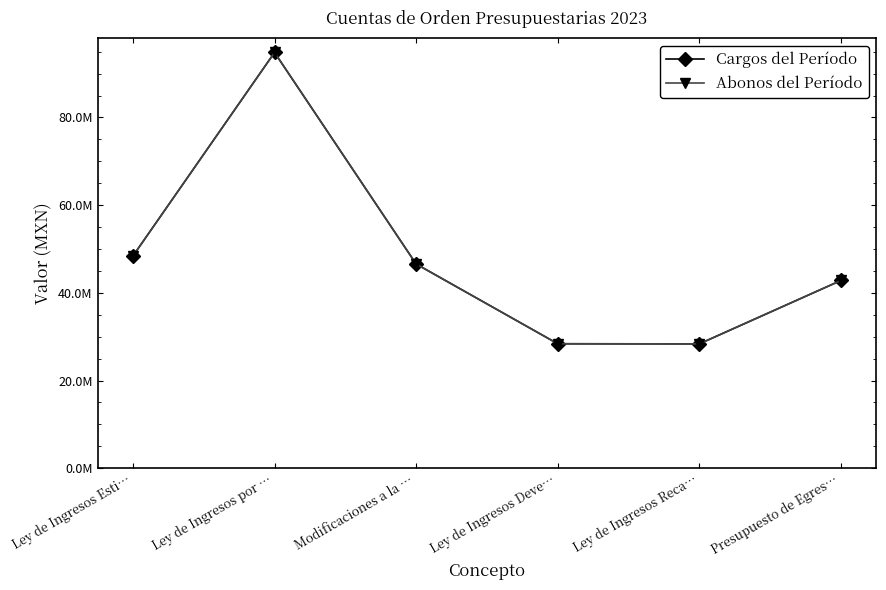

Reading left to right, list all the values displayed in this chart.

Cargos del Período: 48407350.0	94815714.5	46577608.5	28392783.0	28362230.3	42817899.3
Abonos del Período: 48407350.0	94815714.5	46577608.5	28392783.0	28362230.3	42817899.3